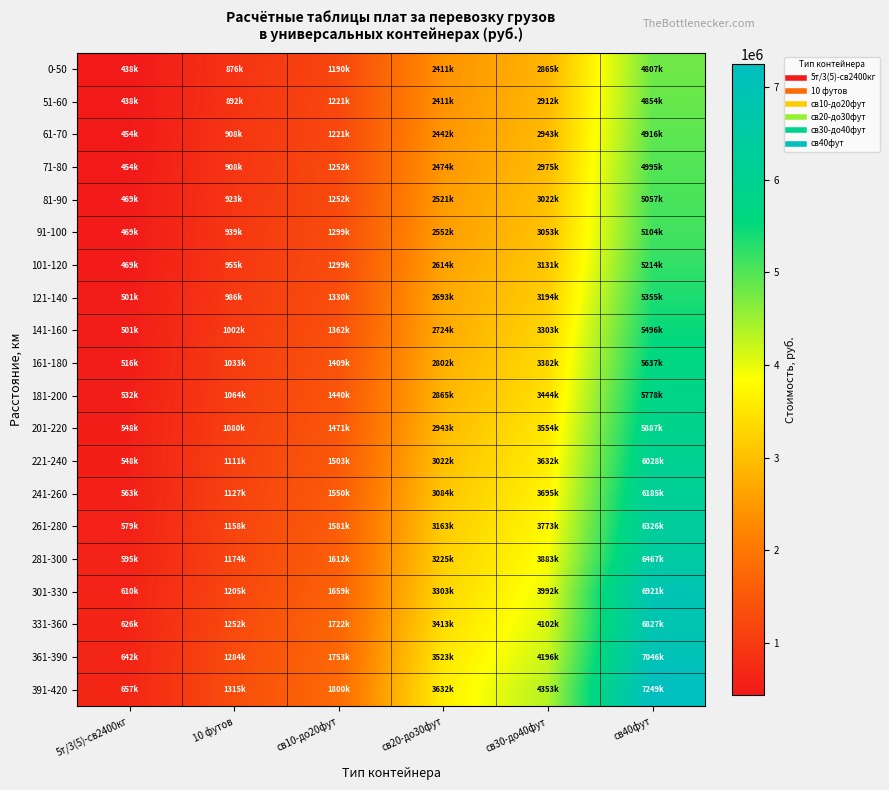

Reading right to left, list all the values displayed in this chart.

0-50: св40фут=4807196	св30-до40фут=2865527	св20-до30фут=2411427	св10-до20фут=1190055	10 футов=876883	5т/3(5)-св2400кг=438441
51-60: св40фут=4854172	св30-до40фут=2912503	св20-до30фут=2411427	св10-до20фут=1221372	10 футов=892541	5т/3(5)-св2400кг=438441
61-70: св40фут=4916807	св30-до40фут=2943820	св20-до30фут=2442745	св10-до20фут=1221372	10 футов=908200	5т/3(5)-св2400кг=454100
71-80: св40фут=4995100	св30-до40фут=2975138	св20-до30фут=2474062	св10-до20фут=1252690	10 футов=908200	5т/3(5)-св2400кг=454100
81-90: св40фут=5057734	св30-до40фут=3022114	св20-до30фут=2521038	св10-до20фут=1252690	10 футов=923859	5т/3(5)-св2400кг=469759
91-100: св40фут=5104710	св30-до40фут=3053431	св20-до30фут=2552355	св10-до20фут=1299665	10 футов=939517	5т/3(5)-св2400кг=469759
101-120: св40фут=5214320	св30-до40фут=3131724	св20-до30фут=2614989	св10-до20фут=1299665	10 футов=955176	5т/3(5)-св2400кг=469759
121-140: св40фут=5355248	св30-до40фут=3194358	св20-до30фут=2693283	св10-до20фут=1330983	10 футов=986493	5т/3(5)-св2400кг=501076
141-160: св40фут=5496175	св30-до40фут=3303969	св20-до30фут=2724600	св10-до20фут=1362300	10 футов=1002152	5т/3(5)-св2400кг=501076
161-180: св40фут=5637103	св30-до40фут=3382262	св20-до30фут=2802893	св10-до20фут=1409276	10 футов=1033469	5т/3(5)-св2400кг=516734
181-200: св40фут=5778031	св30-до40фут=3444896	св20-до30фут=2865527	св10-до20фут=1440593	10 футов=1064786	5т/3(5)-св2400кг=532393
201-220: св40фут=5887641	св30-до40фут=3554507	св20-до30фут=2943820	св10-до20фут=1471910	10 футов=1080445	5т/3(5)-св2400кг=548052
221-240: св40фут=6028568	св30-до40фут=3632800	св20-до30фут=3022114	св10-до20фут=1503227	10 футов=1111762	5т/3(5)-св2400кг=548052
241-260: св40фут=6185155	св30-до40фут=3695434	св20-до30фут=3084748	св10-до20фут=1550203	10 футов=1127421	5т/3(5)-св2400кг=563710
261-280: св40фут=6326082	св30-до40фут=3773727	св20-до30фут=3163041	св10-до20фут=1581521	10 футов=1158738	5т/3(5)-св2400кг=579369
281-300: св40фут=6467010	св30-до40фут=3883338	св20-до30фут=3225676	св10-до20фут=1612838	10 футов=1174396	5т/3(5)-св2400кг=595028
301-330: св40фут=6921110	св30-до40фут=3992948	св20-до30фут=3303969	св10-до20фут=1659814	10 футов=1205714	5т/3(5)-св2400кг=610686
331-360: св40фут=6827158	св30-до40фут=4102558	св20-до30фут=3413579	св10-до20фут=1722448	10 футов=1252690	5т/3(5)-св2400кг=626345
361-390: св40фут=7046379	св30-до40фут=4196510	св20-до30фут=3523189	св10-до20фут=1753765	10 футов=1284007	5т/3(5)-св2400кг=642003
391-420: св40фут=7249941	св30-до40фут=4353096	св20-до30фут=3632800	св10-до20фут=1800741	10 футов=1315324	5т/3(5)-св2400кг=657662